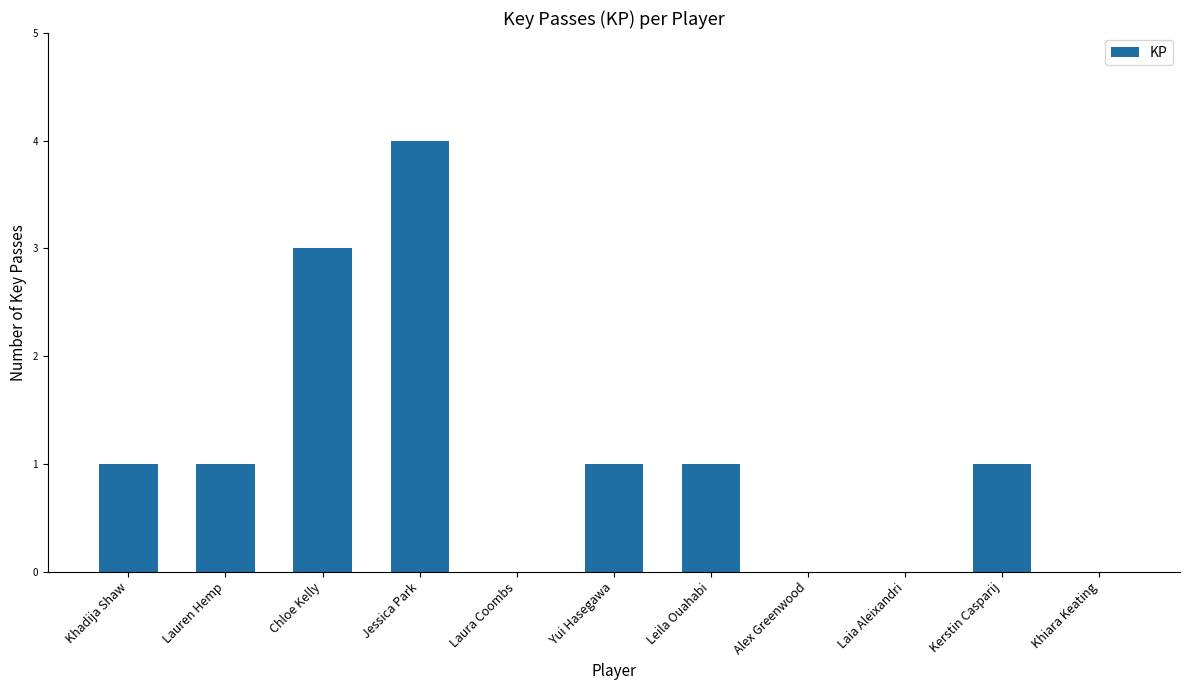

What is the sum of the values at Alex Greenwood and Jessica Park?

4